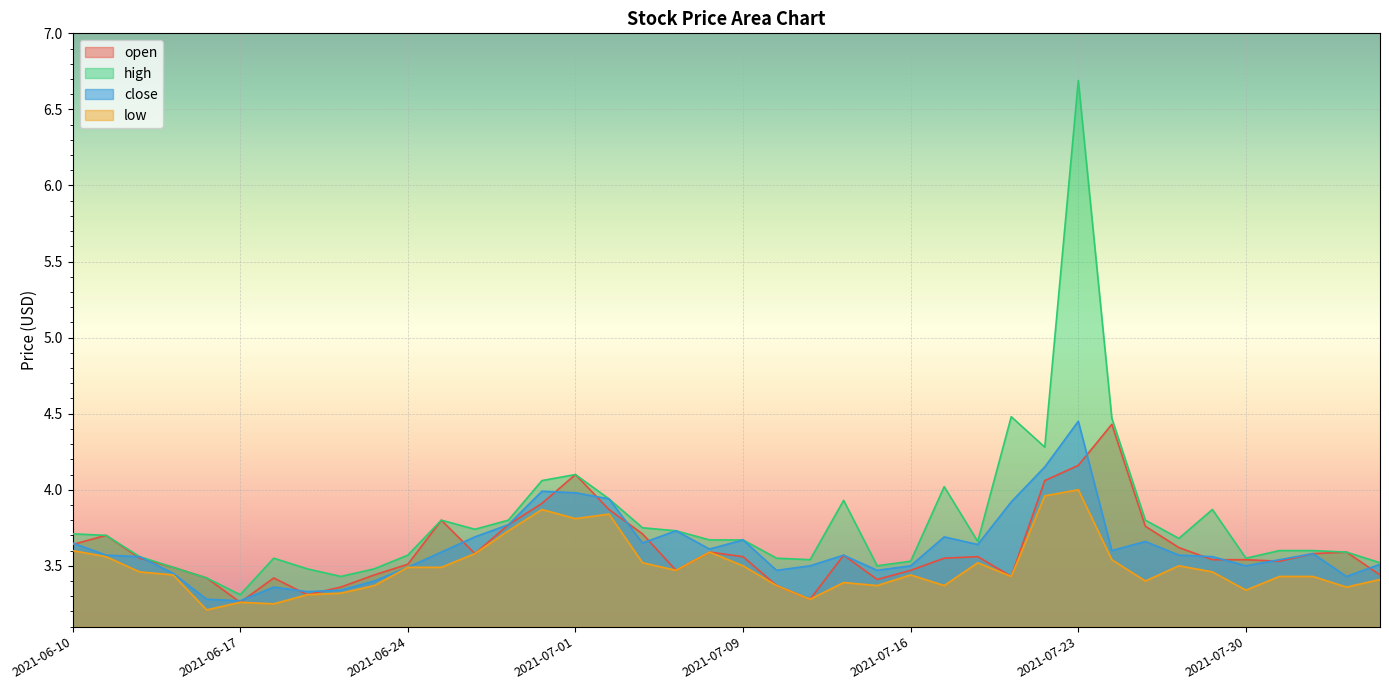

True or false: open and low cross at least once.

False